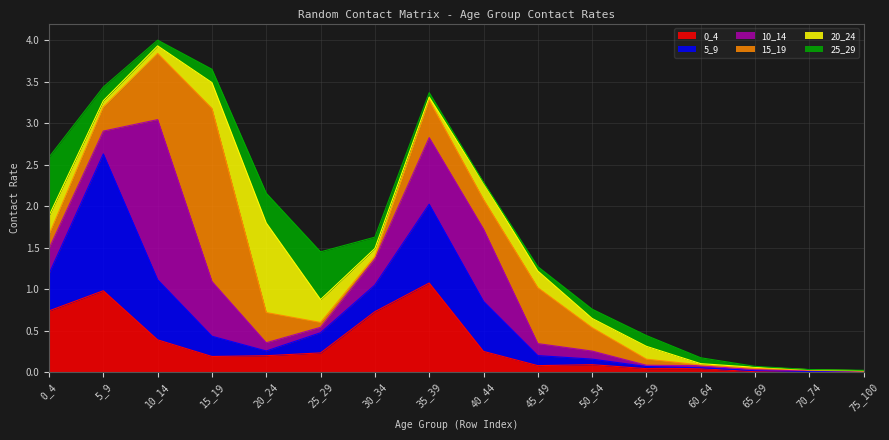

Reading left to right, extract all data points from this chart.

0_4: 0.7	1.0	0.4	0.2	0.2	0.2	0.7	1.1	0.2	0.1	0.1	0.0	0.0	0.0	0.0	0.0
5_9: 0.4	1.6	0.7	0.2	0.1	0.2	0.3	1.0	0.6	0.1	0.1	0.0	0.0	0.0	0.0	0.0
10_14: 0.3	0.3	1.9	0.7	0.1	0.1	0.3	0.8	0.9	0.1	0.1	0.0	0.0	0.0	0.0	0.0
15_19: 0.2	0.3	0.8	2.1	0.4	0.1	0.0	0.4	0.4	0.7	0.3	0.1	0.0	0.0	0.0	0.0
20_24: 0.2	0.1	0.1	0.3	1.1	0.3	0.1	0.0	0.2	0.2	0.1	0.2	0.0	0.0	0.0	0.0
25_29: 0.7	0.2	0.1	0.2	0.4	0.6	0.1	0.1	0.0	0.1	0.1	0.1	0.1	0.0	0.0	0.0